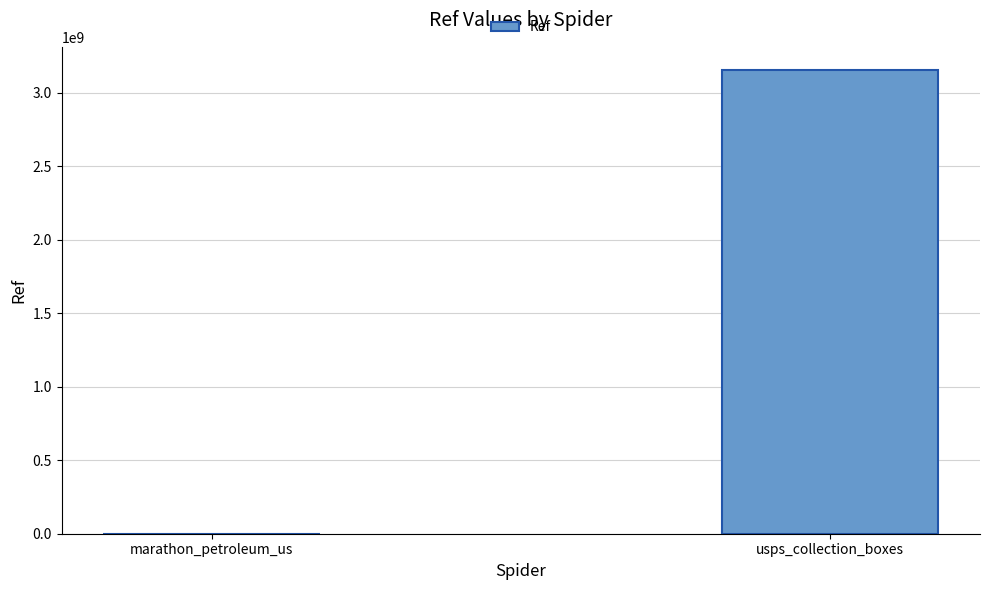

At which label is the value closest to 1577679374?

marathon_petroleum_us